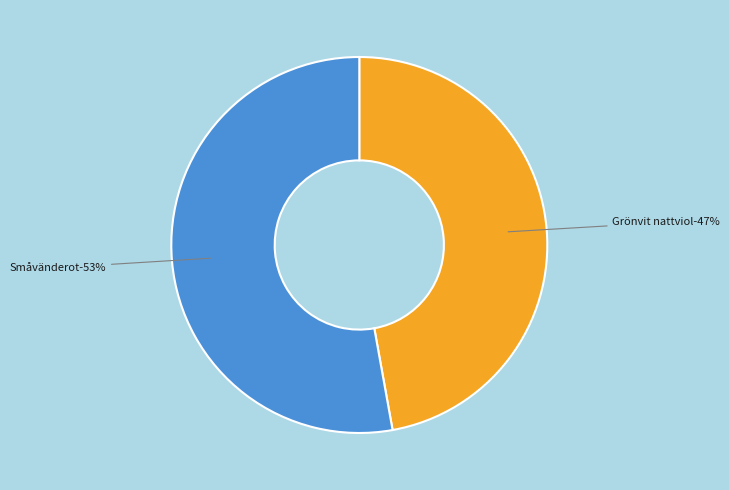

To the nearest percent, what is the difference between the 81367360 and 81367480 slice percentages?

6%